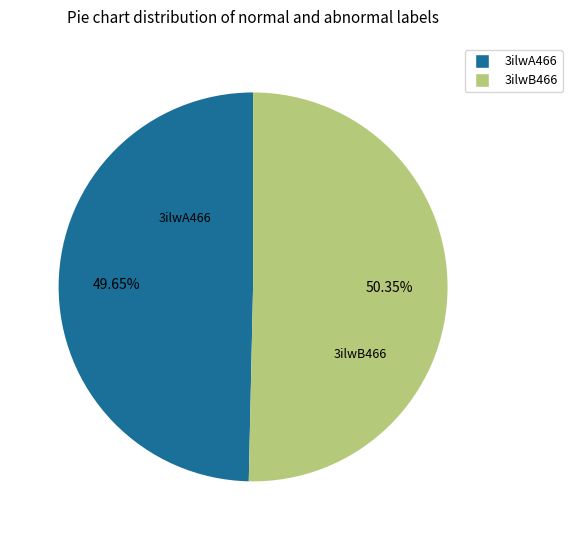

How many slices are in this pie chart?

2